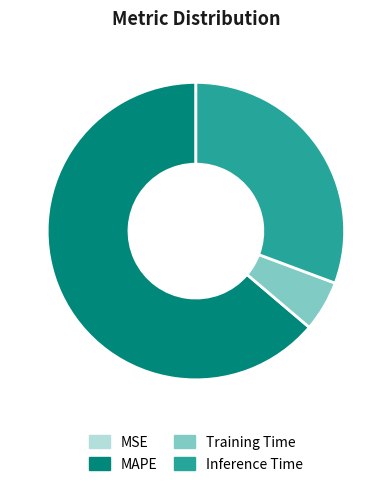

Which category has the biggest portion of the pie?

MAPE